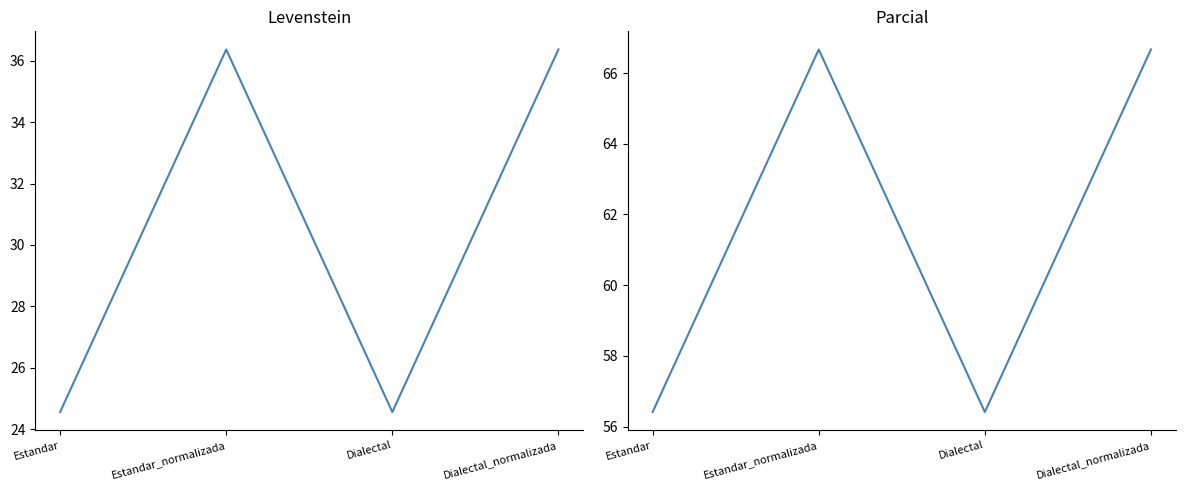

What is the difference between the highest and lowest values at Dialectal_normalizada?

30.3